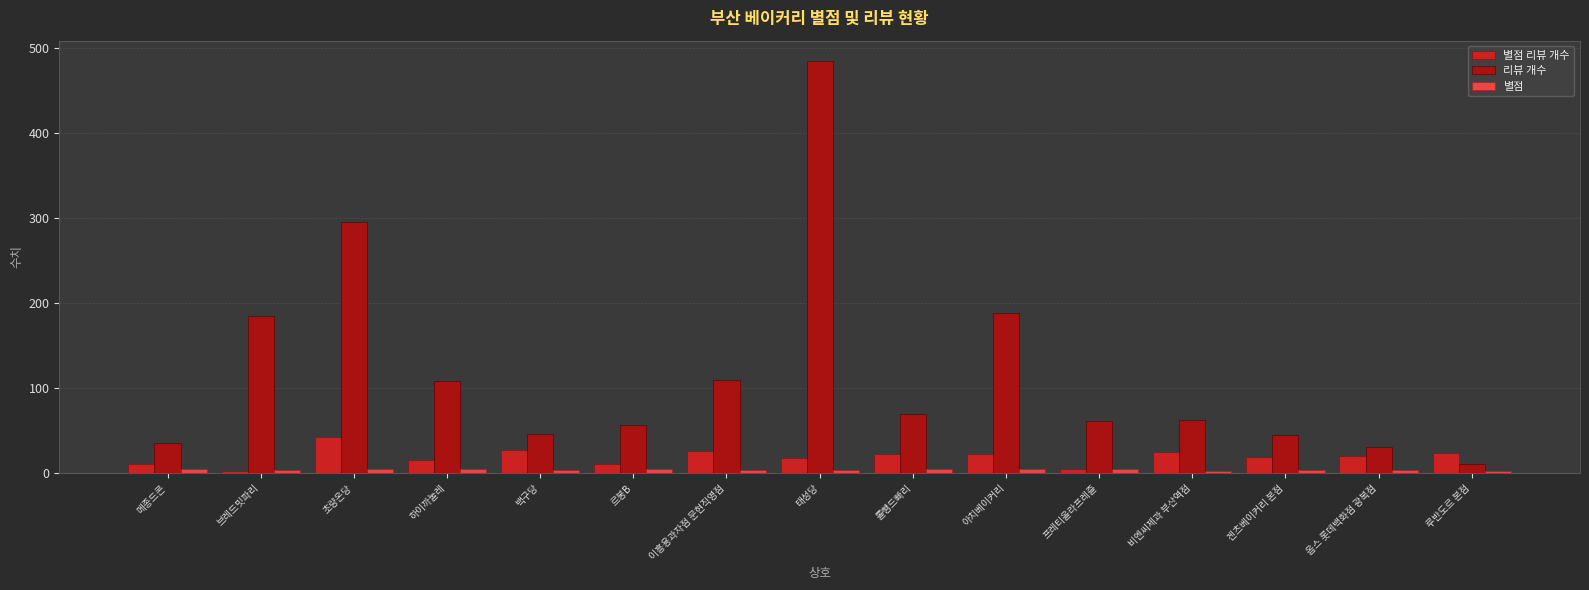

Which series has the largest total across all categories?

리뷰 개수